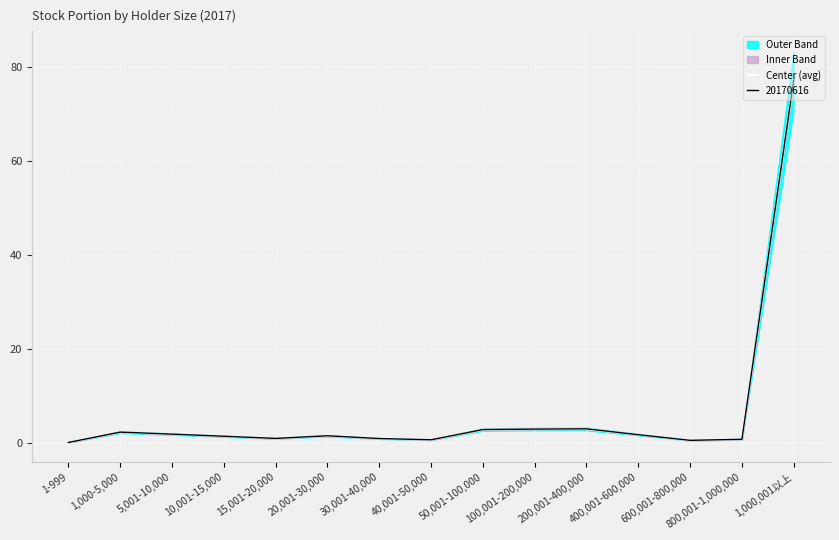

Reading right to left, transcribe all the data shown in this chart.

1,000,001以上=77.2	800,001-1,000,000=0.9	600,001-800,000=0.6	400,001-600,000=1.8	200,001-400,000=3.0	100,001-200,000=3.0	50,001-100,000=2.9	40,001-50,000=0.8	30,001-40,000=1.0	20,001-30,000=1.6	15,001-20,000=1.0	10,001-15,000=1.5	5,001-10,000=1.9	1,000-5,000=2.4	1-999=0.2